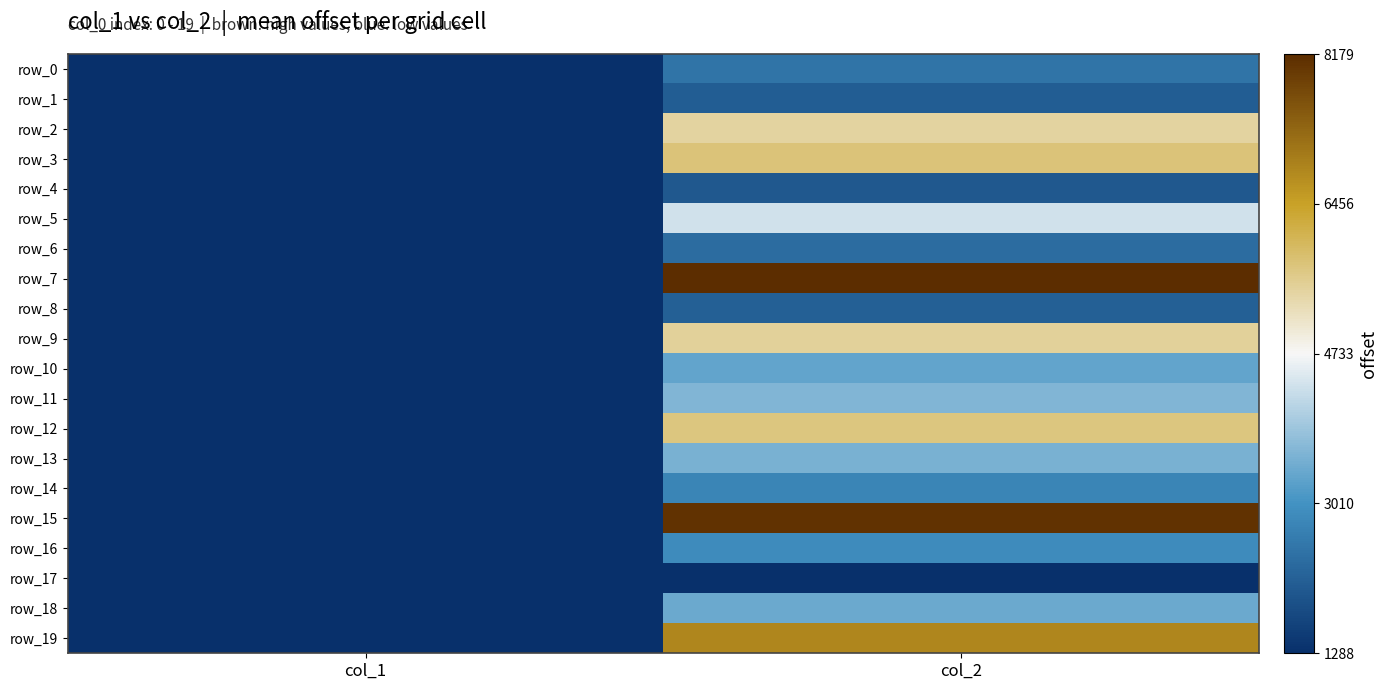

Reading left to right, transcribe all the data shown in this chart.

row_0: col_1=-4709.5	col_2=-2252.5
row_1: col_1=-4716.5	col_2=-2664.5
row_2: col_1=-4695.5	col_2=703.5
row_3: col_1=-4687.5	col_2=1041.5
row_4: col_1=-4718.5	col_2=-2741.5
row_5: col_1=-4701.5	col_2=-376.5
row_6: col_1=-4712.5	col_2=-2392.5
row_7: col_1=-4689.5	col_2=3445.5
row_8: col_1=-4705.5	col_2=-2594.5
row_9: col_1=-4674.5	col_2=776.5
row_10: col_1=-4700.5	col_2=-1409.5
row_11: col_1=-4700.5	col_2=-1122.5
row_12: col_1=-4693.5	col_2=977.5
row_13: col_1=-4696.5	col_2=-1195.5
row_14: col_1=-4698.5	col_2=-1940.5
row_15: col_1=-4699.5	col_2=3358.5
row_16: col_1=-4702.5	col_2=-1848.5
row_17: col_1=-4710.5	col_2=-3445.5
row_18: col_1=-4711.5	col_2=-1334.5
row_19: col_1=-4691.5	col_2=2107.5